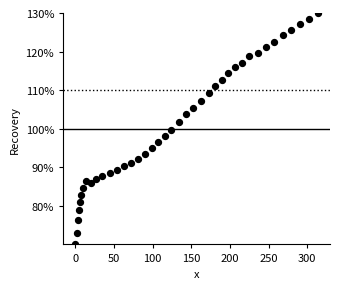

What is the range of Y values (max minus min)?

60.0